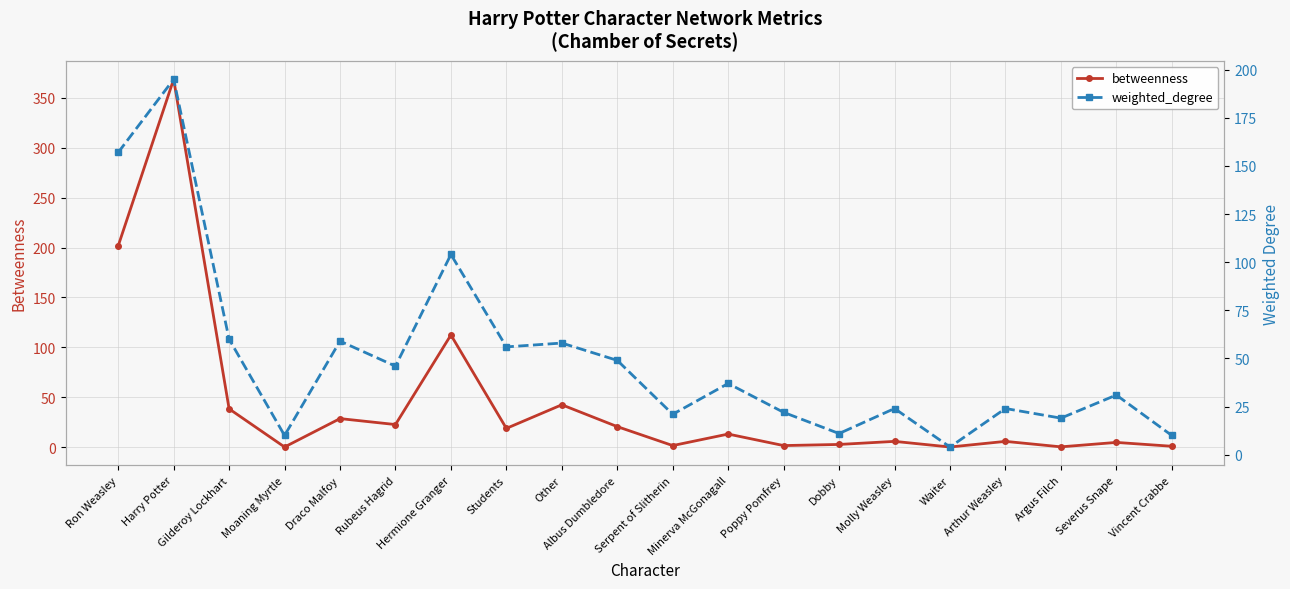

How many data points in weighted_degree are above 37?

9